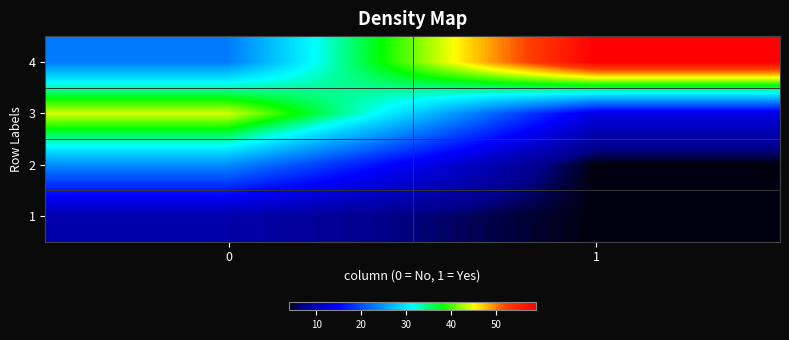

Which category has the lowest value across all series?

1